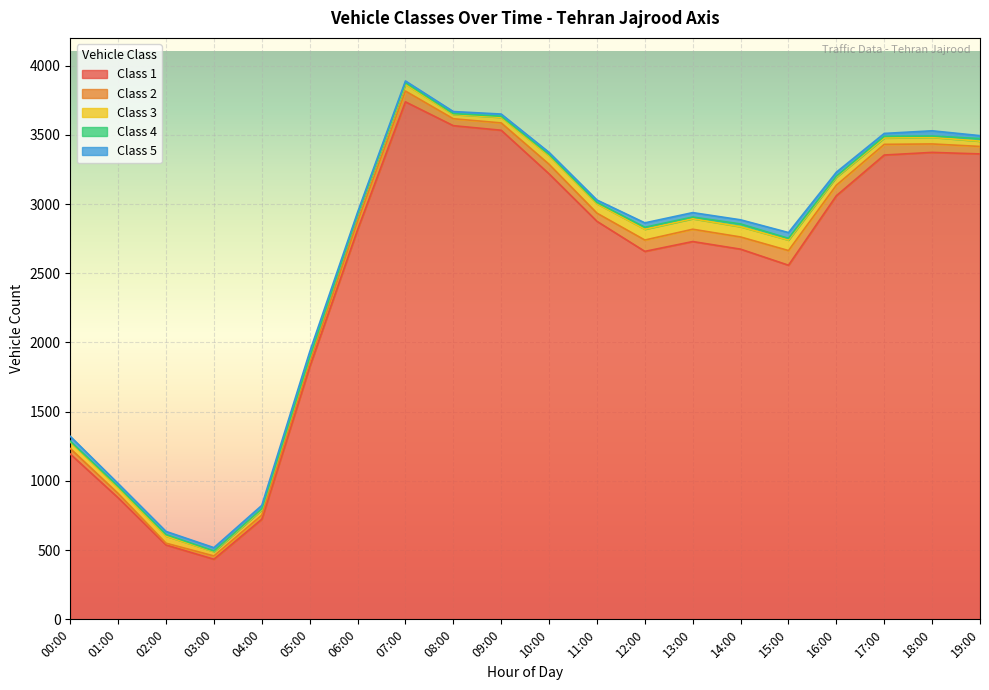

What is the average value of the Class 2 series?

59